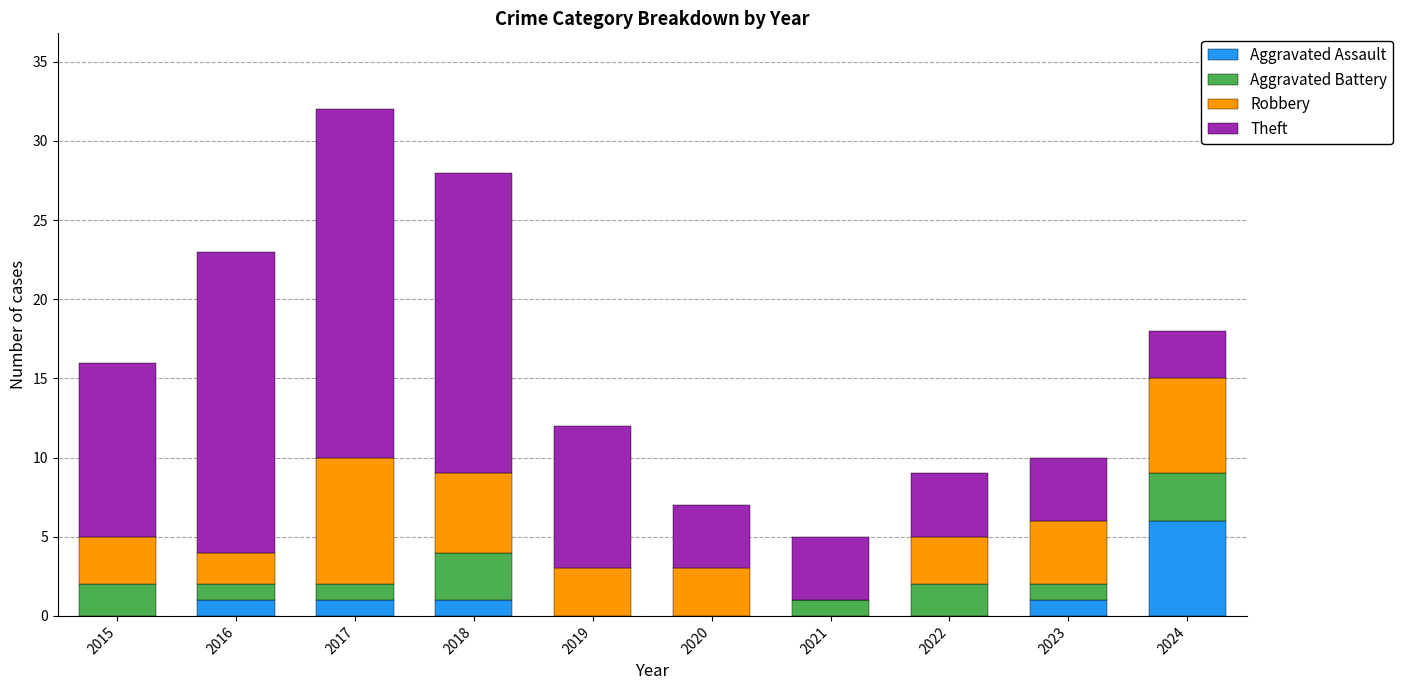

At which category is the sum across all series the highest?

2017